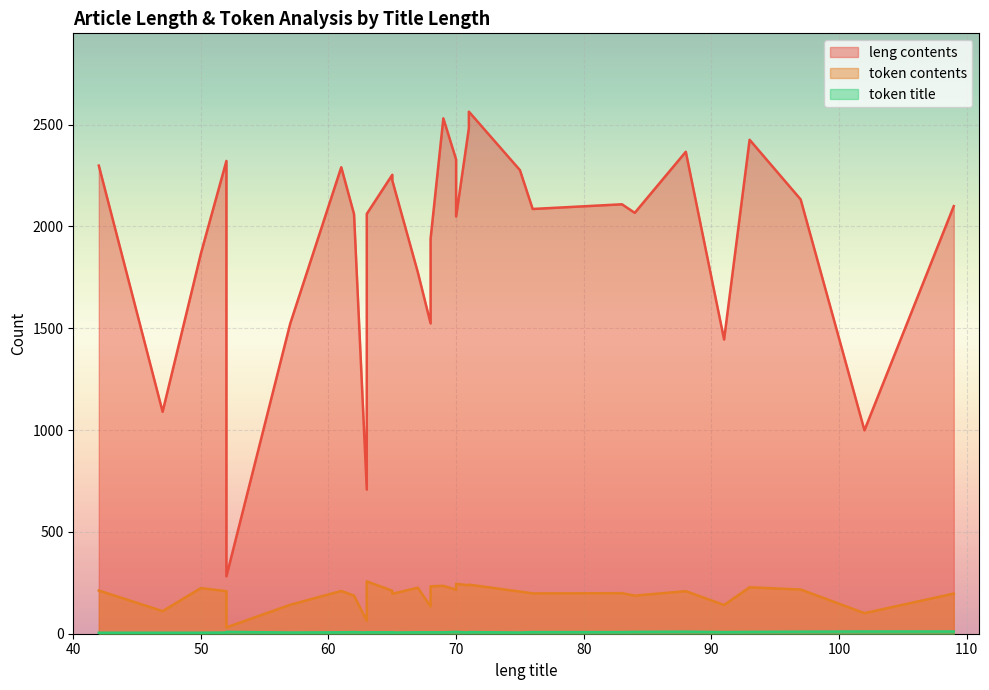

How many interior local valleys does the leng contents series have?

8